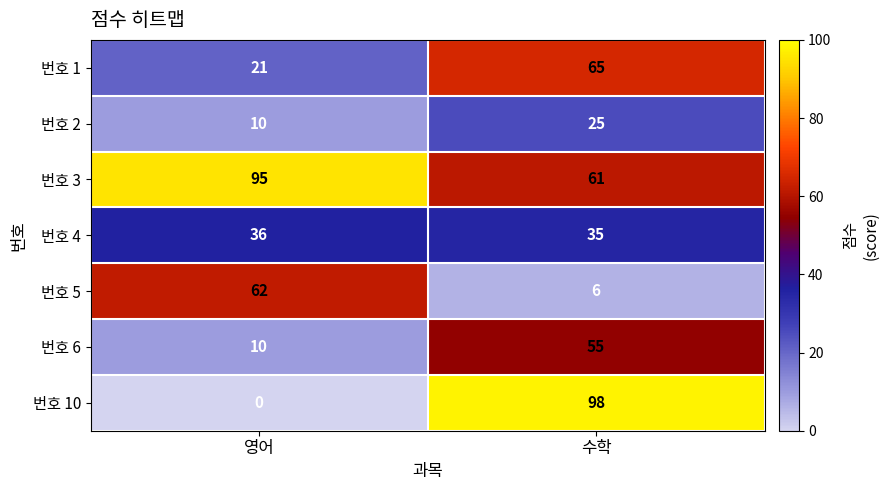

How many series are shown in this chart?

7